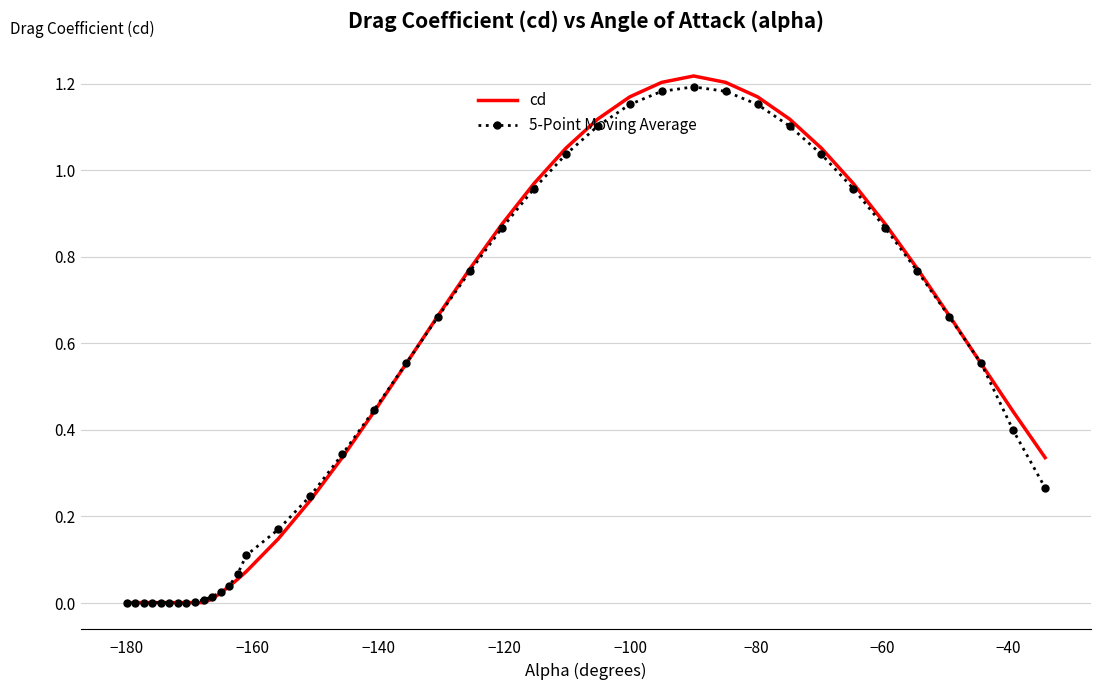

Which series has the widest spread of values?

cd